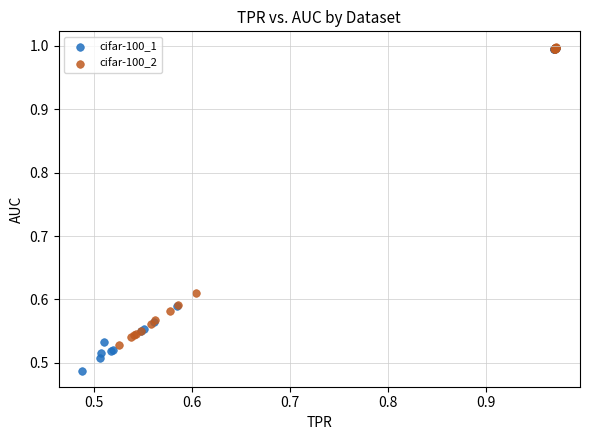

Which series reaches the minimum Y coordinate?

cifar-100_1